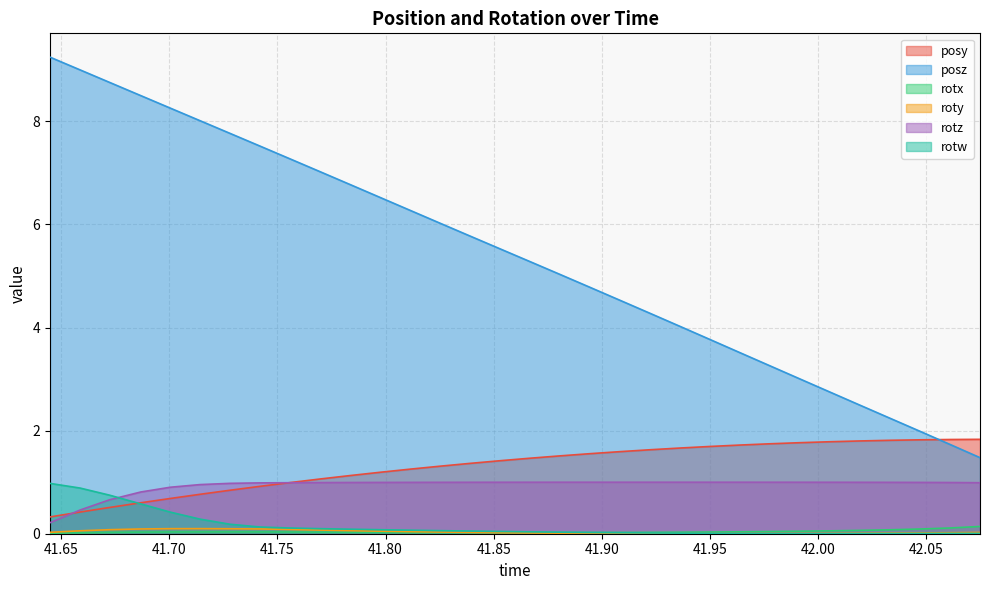

What is the sum of all posz values?

172.4